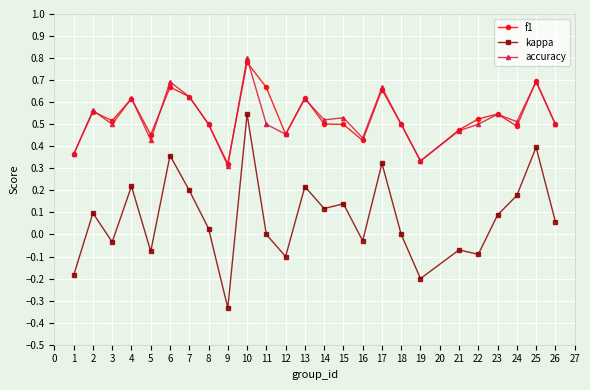

What are all the series names shown in the legend?

f1, kappa, accuracy